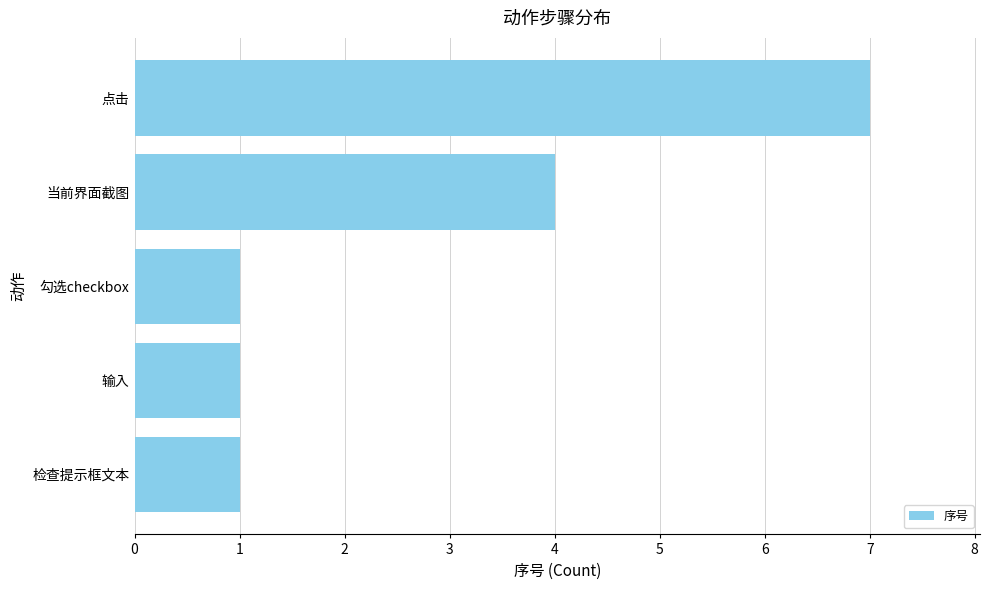

What is the smallest value displayed?

1